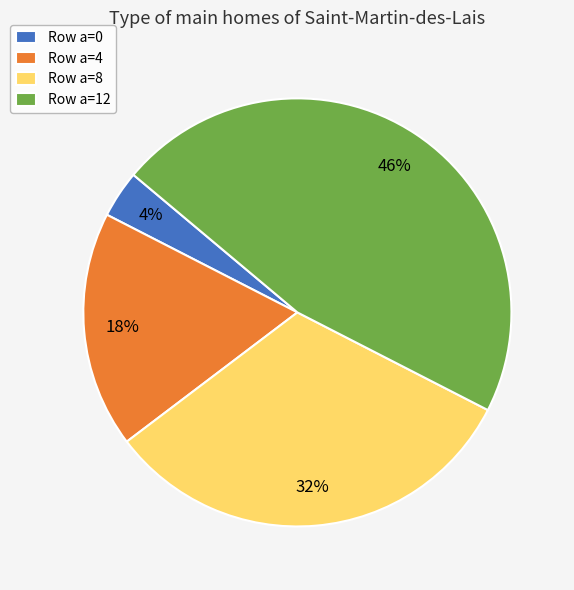

Is Row a=12 the majority of the pie?

No